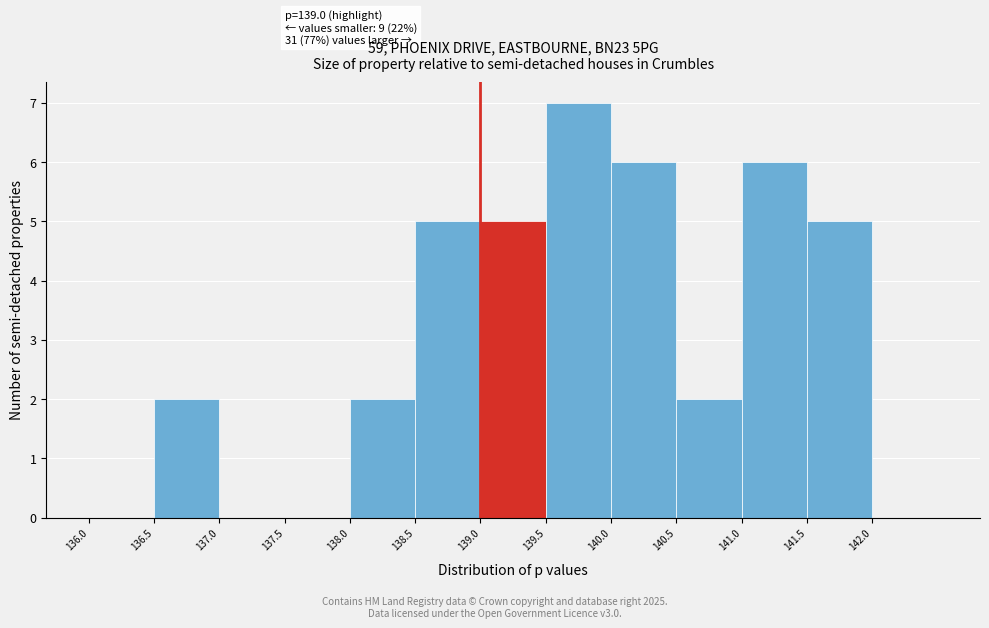

Which range on the x-axis has the tallest bar?

139.5 to 140.0